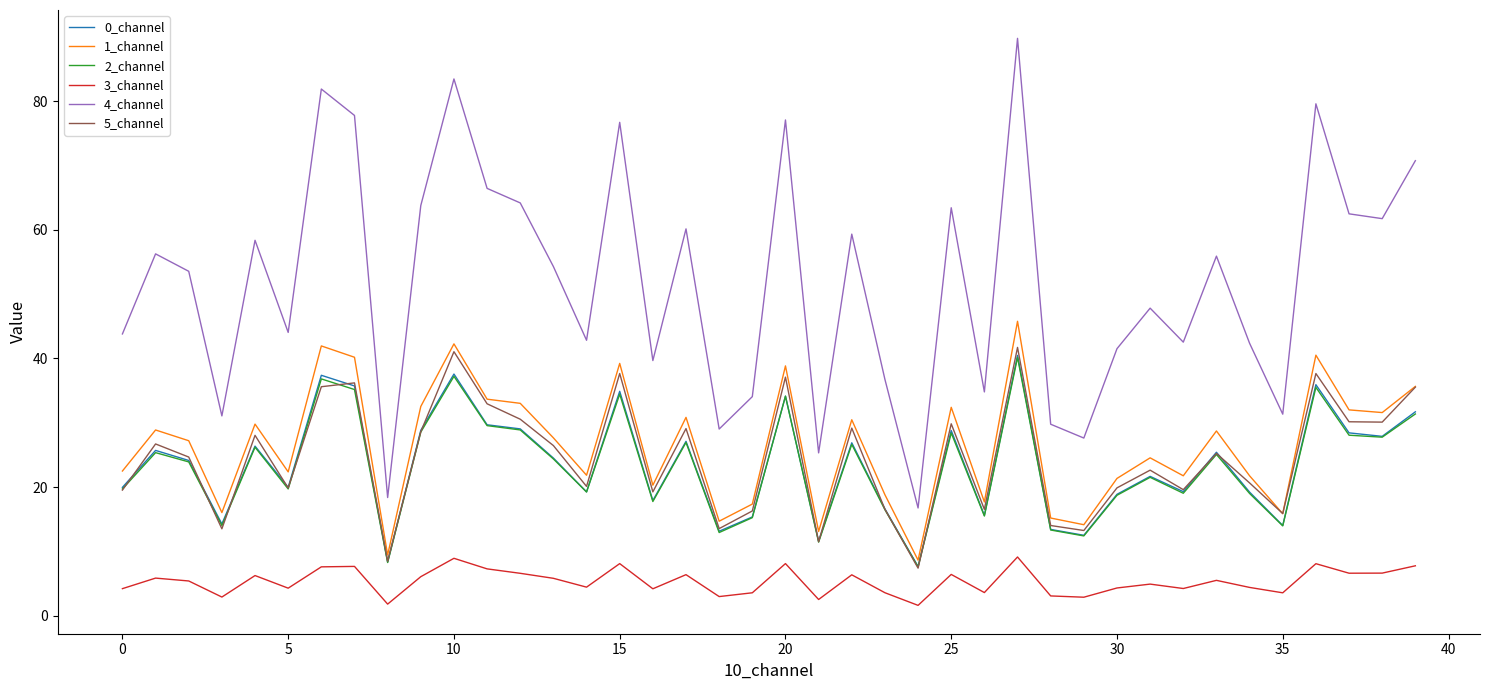

True or false: 4_channel and 5_channel intersect in this chart.

False